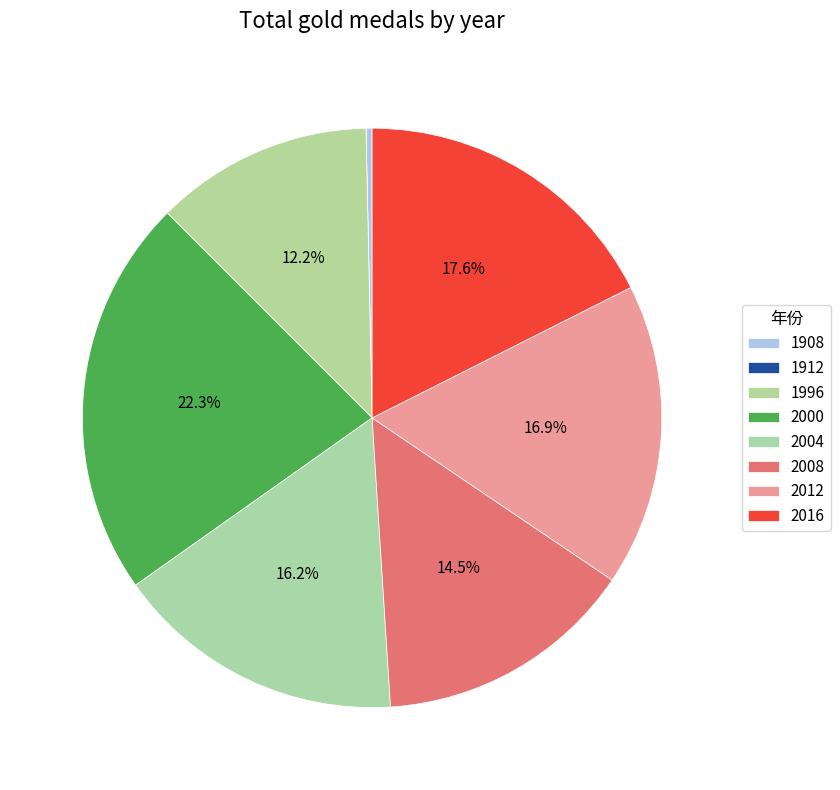

What is the change in value from 1996 to 2008?

+7